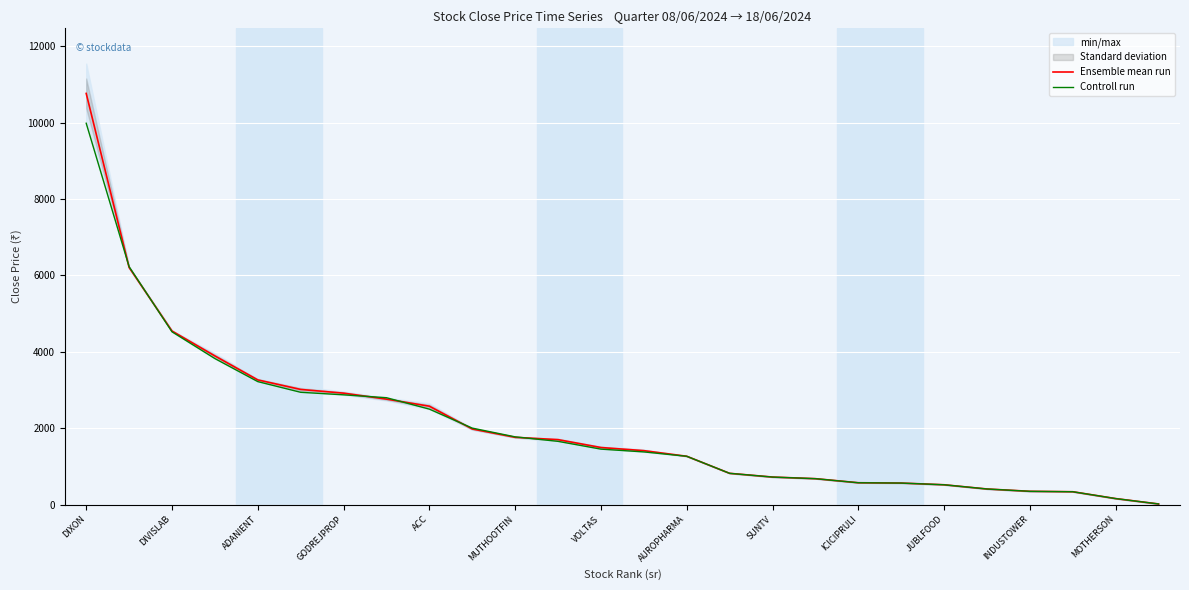

What value does the Ensemble mean run series have at VOLTAS?

1493.8